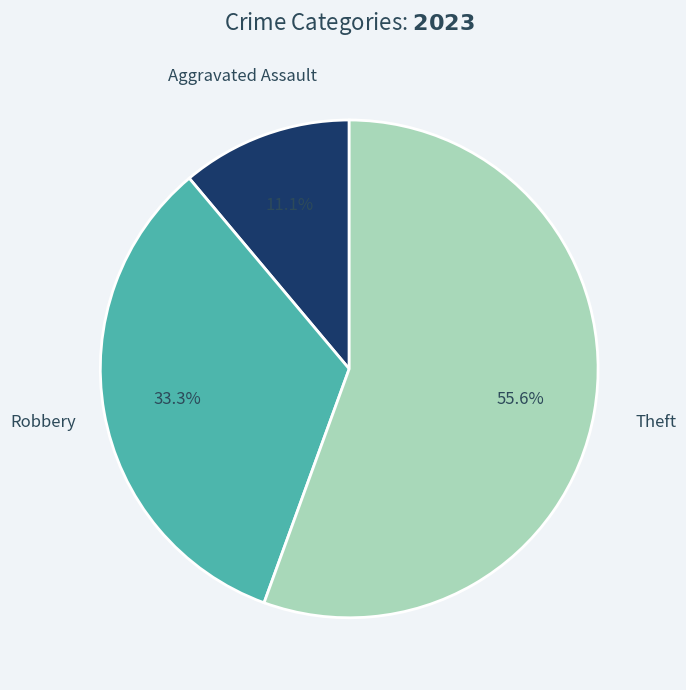

Is there a majority slice in this chart?

Yes